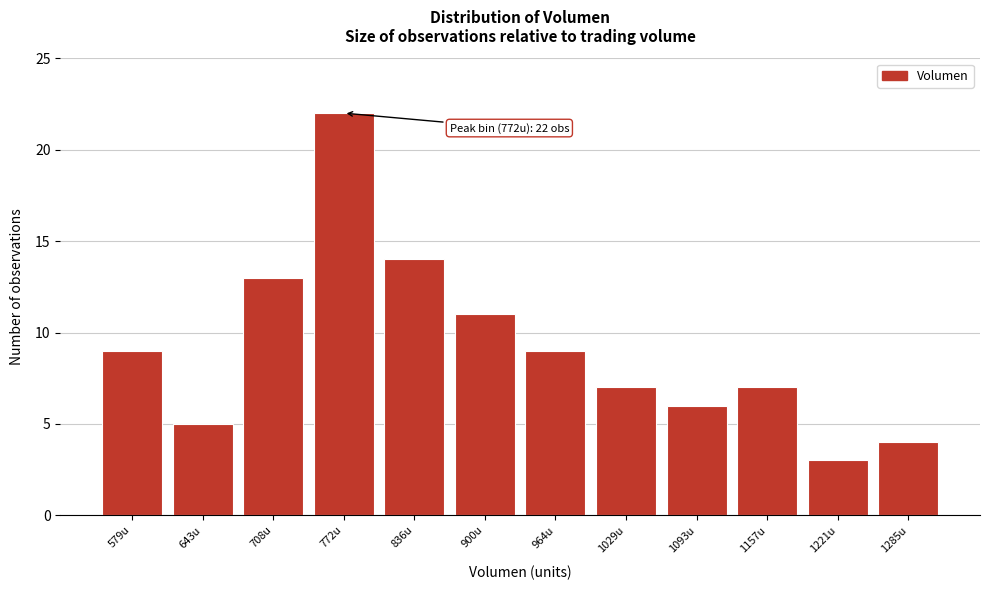

Reading left to right, what are all the values shown in this chart?

579u=9	643u=5	708u=13	772u=22	836u=14	900u=11	964u=9	1029u=7	1093u=6	1157u=7	1221u=3	1285u=4